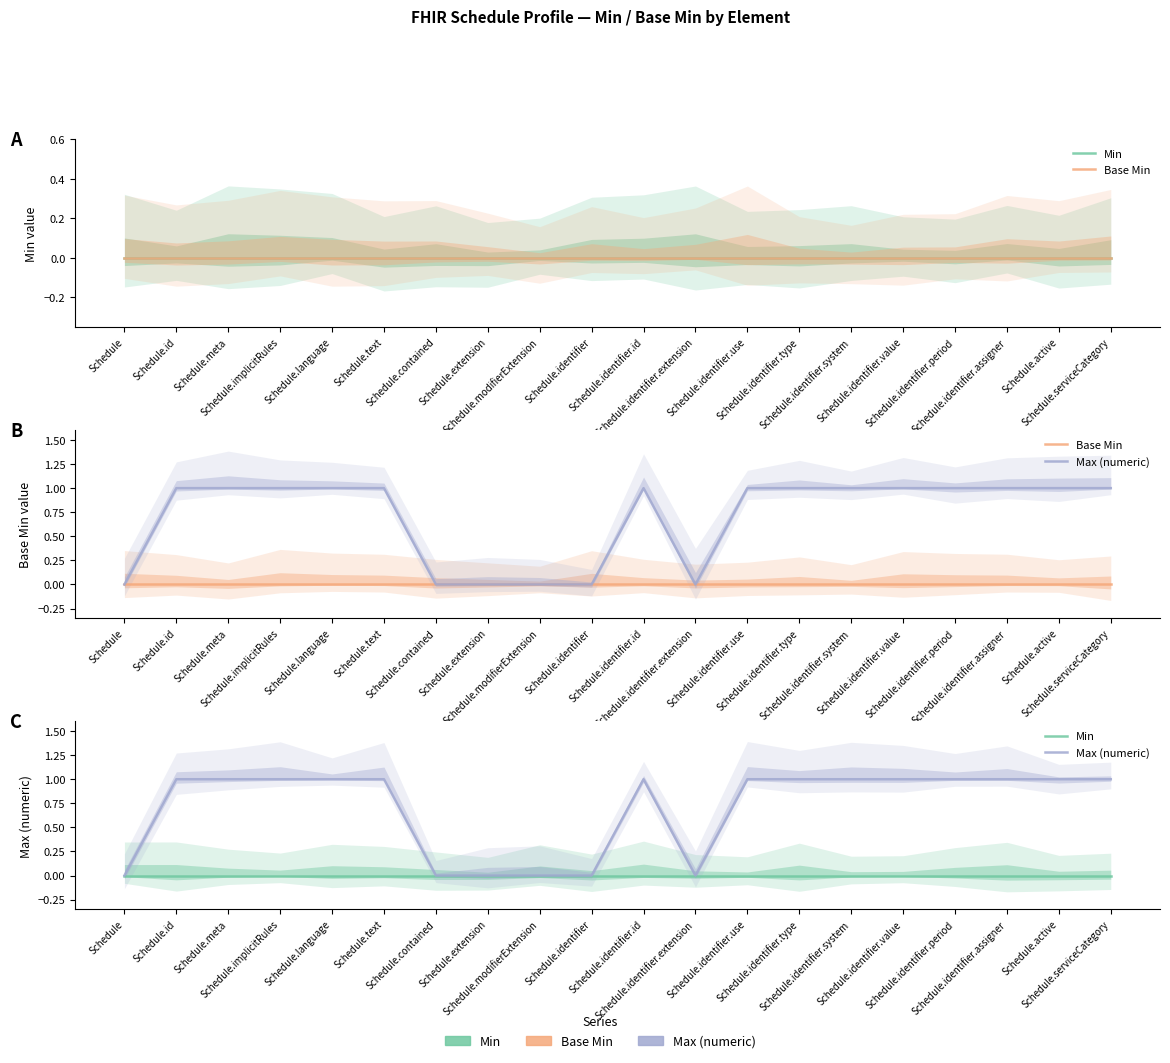

What is the greatest value displayed?

1